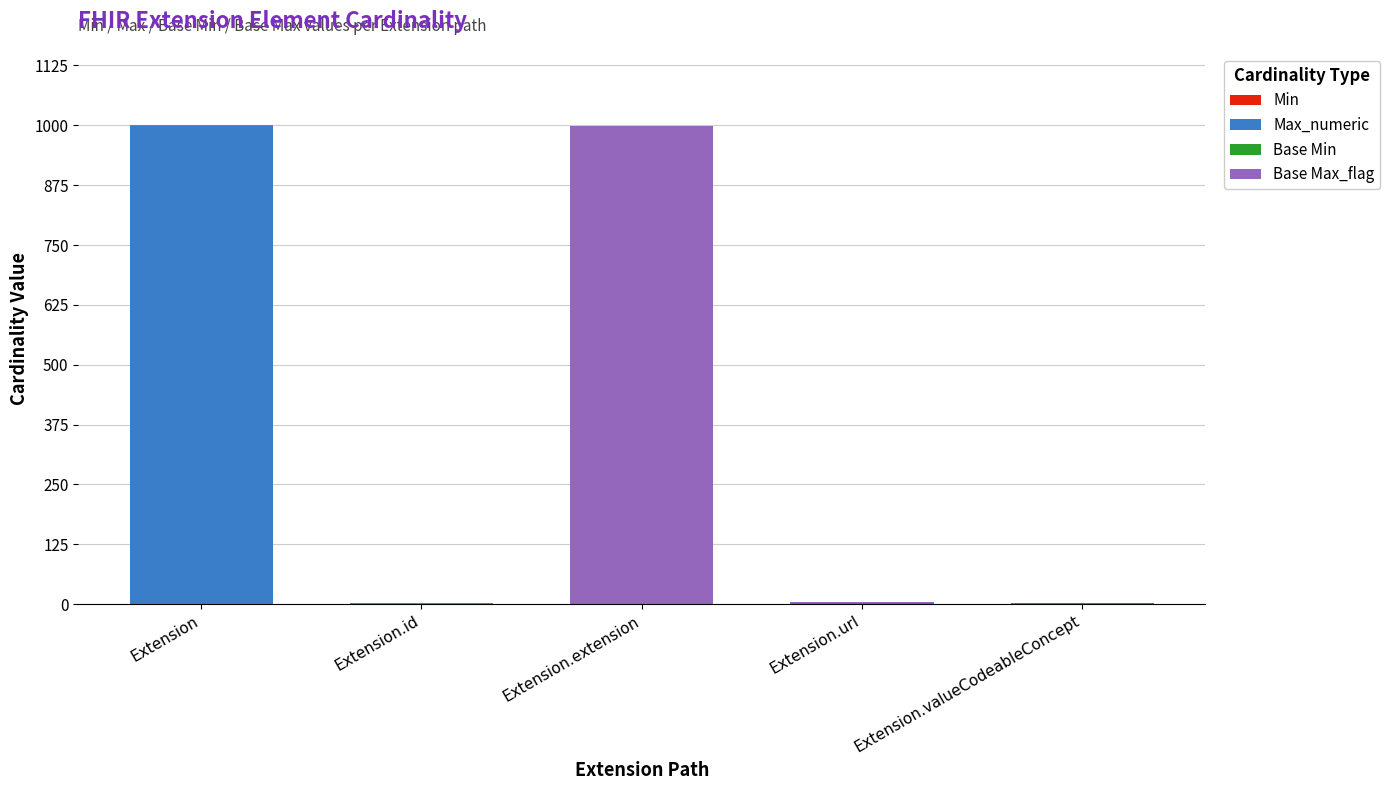

How many data points does each series have?

5